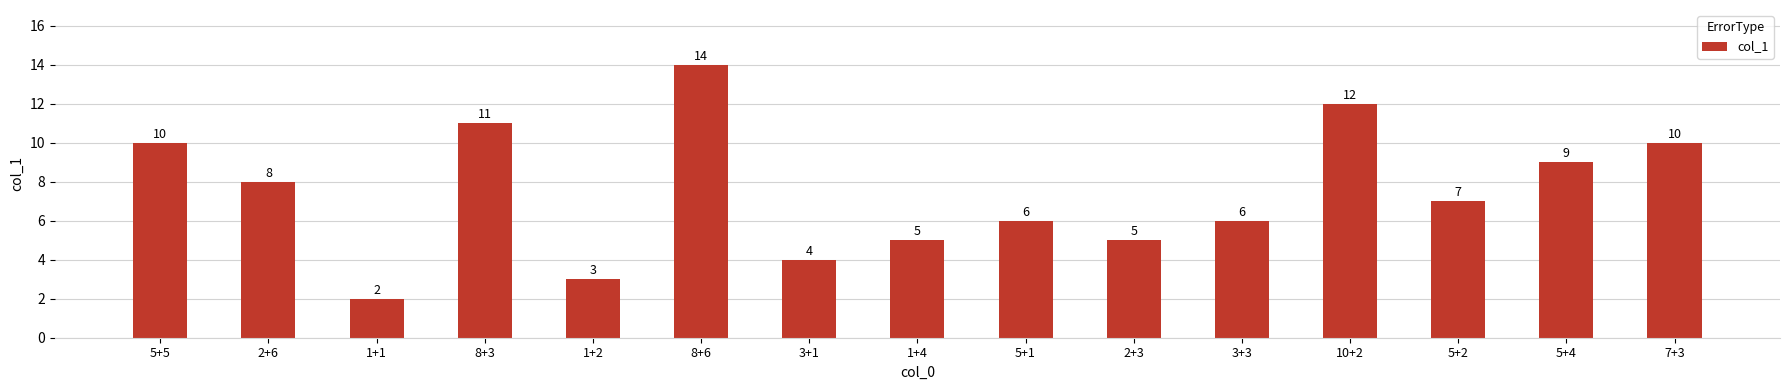

What is the change in value from 5+5 to 10+2?

+2